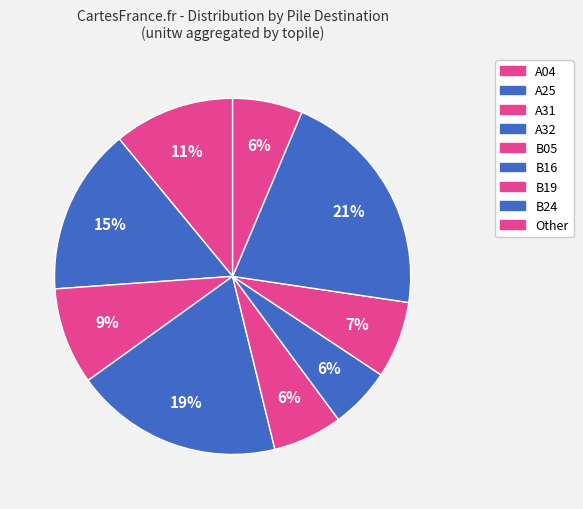

Count the number of slices in the pie.

9